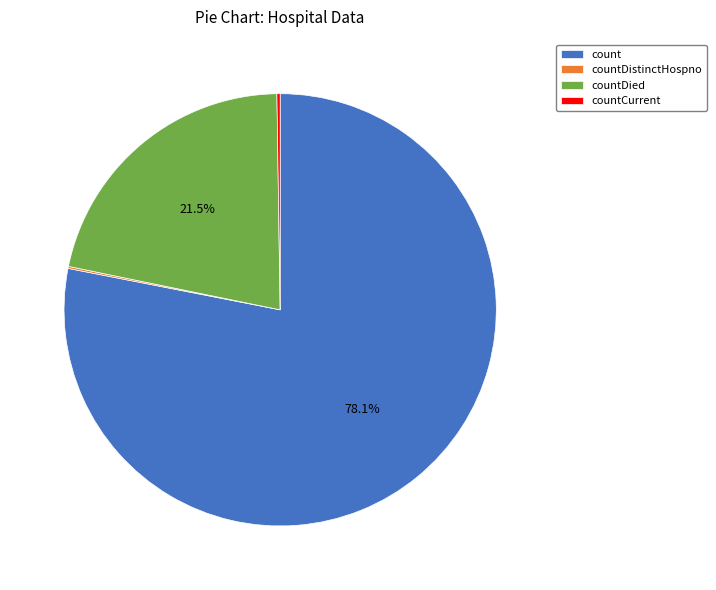

To the nearest percent, what is the difference between the largest and smallest slice percentages?

78%